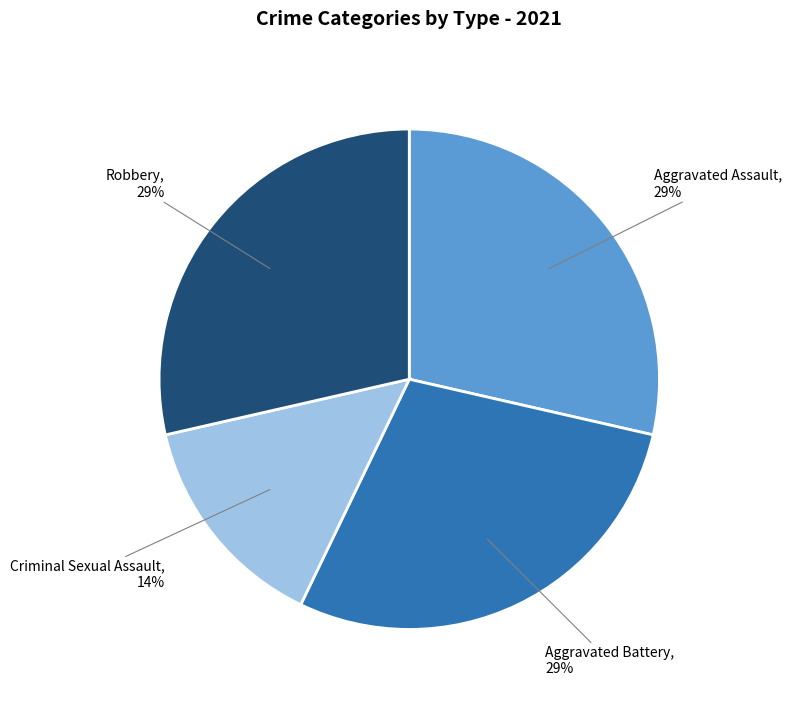

Is there a majority slice in this chart?

No